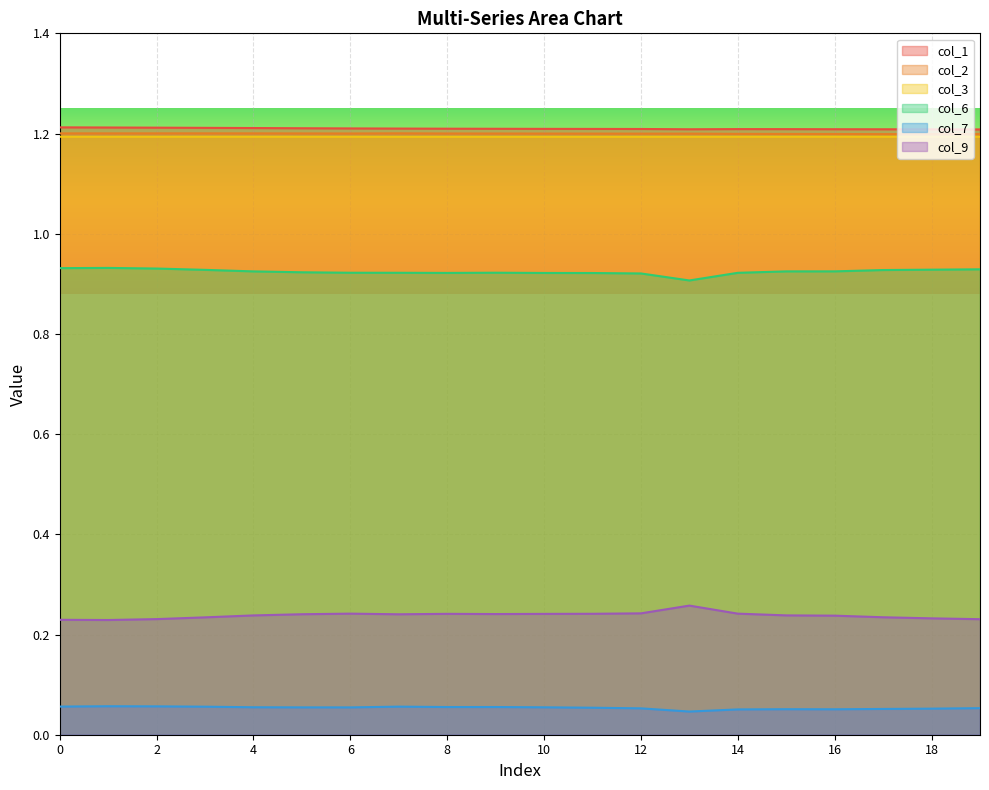

Which has a higher value, 13 or 12?

12